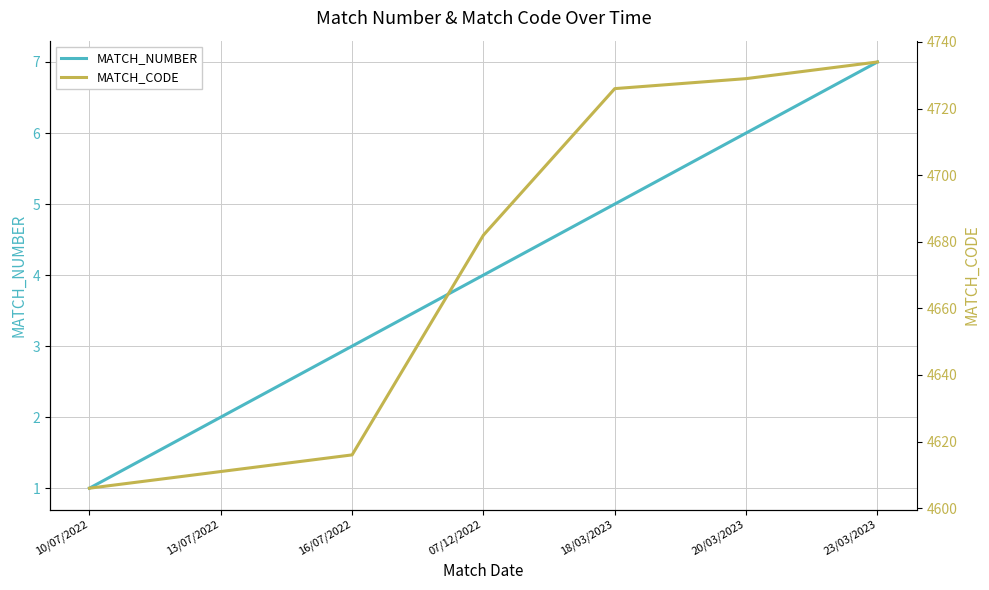

Between 10/07/2022 and 20/03/2023, which is larger?

20/03/2023